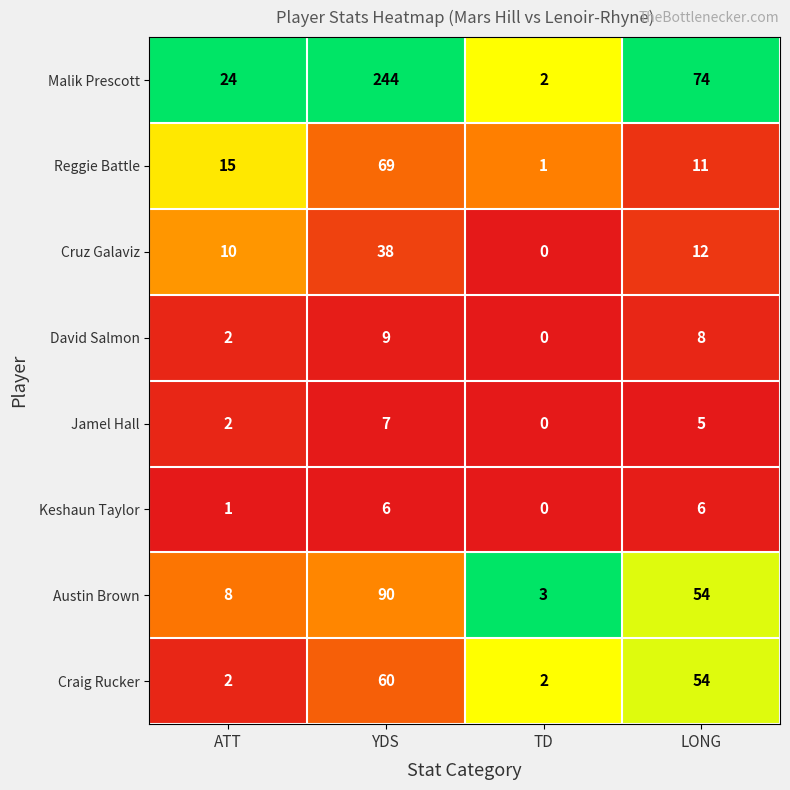

What is the highest value of the David Salmon series?

9